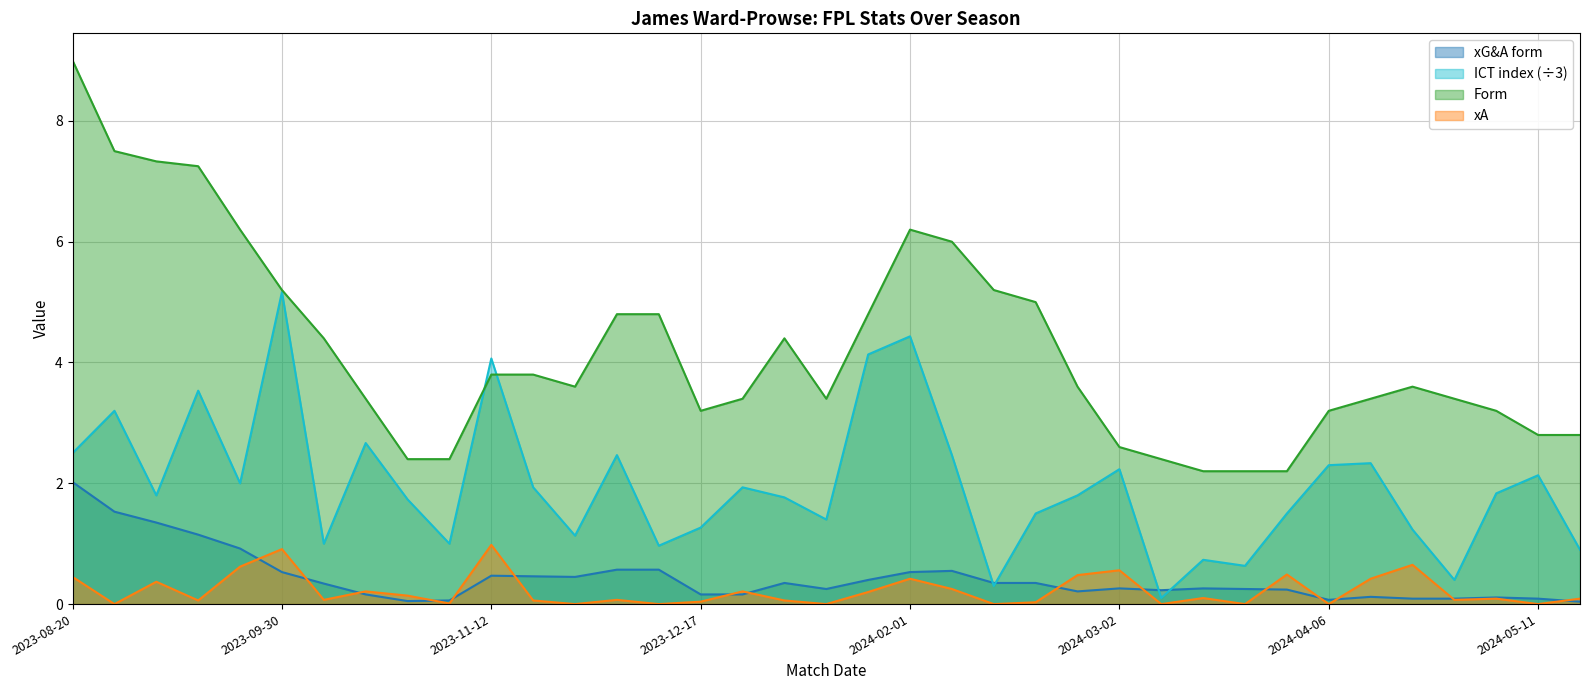

What is the value of the xG&A_form point at the 31st from the left?

0.1